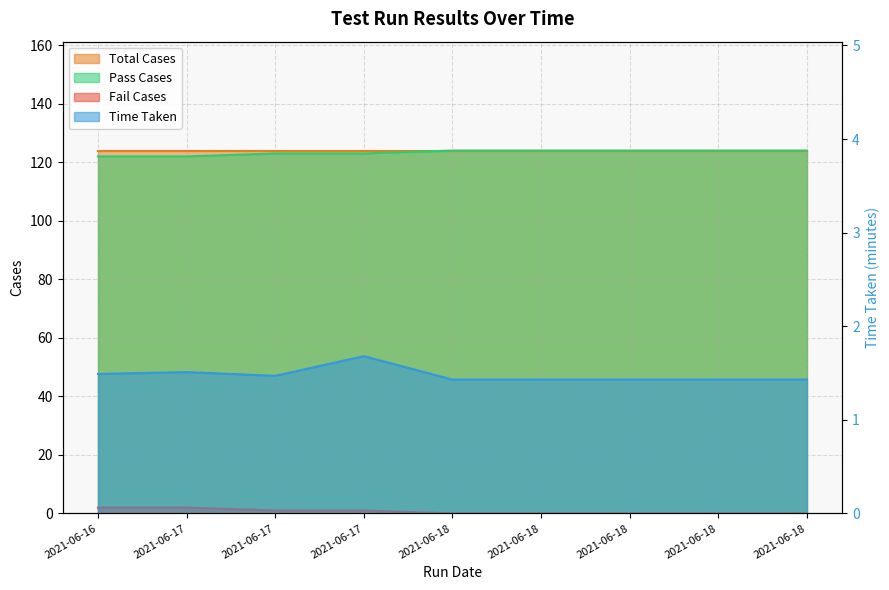

What is the sum of all Pass Cases values?

1110.0